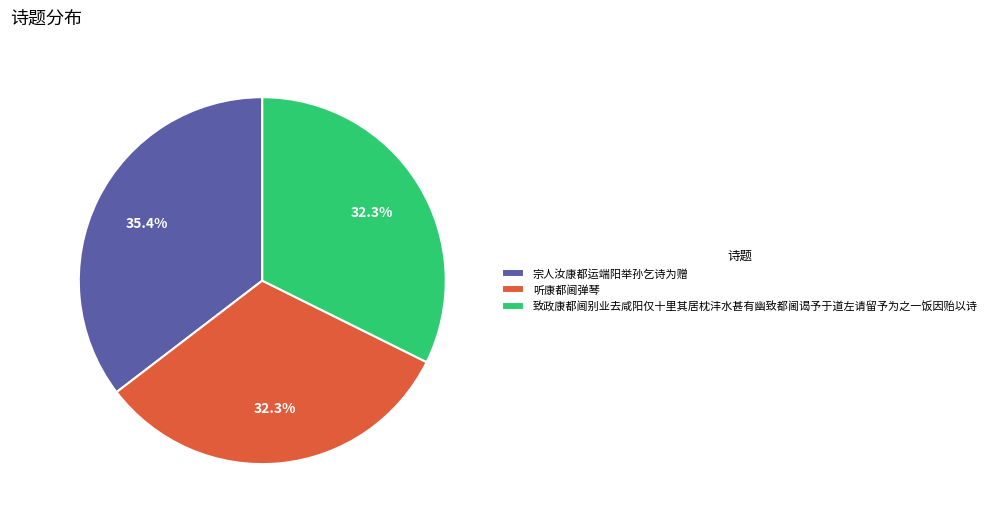

Between 宗人汝康都运端阳举孙乞诗为赠 and 听康都阃弹琴, which is larger?

宗人汝康都运端阳举孙乞诗为赠